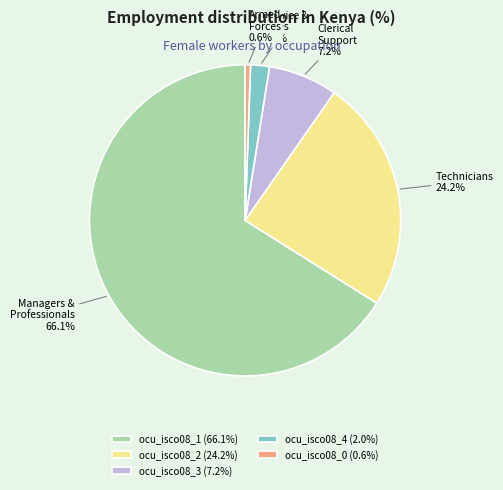

To the nearest percent, what is the combined percentage of ocu_isco08_2 and ocu_isco08_0?

25%